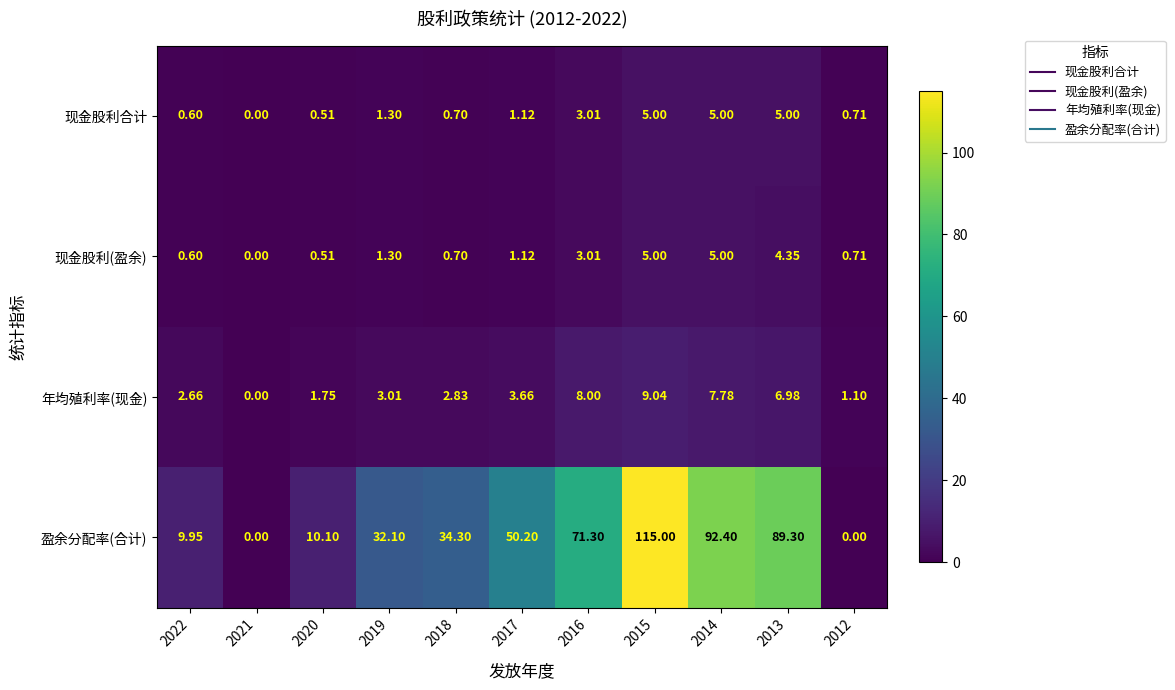

Which series has the largest range (max minus min)?

盈余分配率(合计)